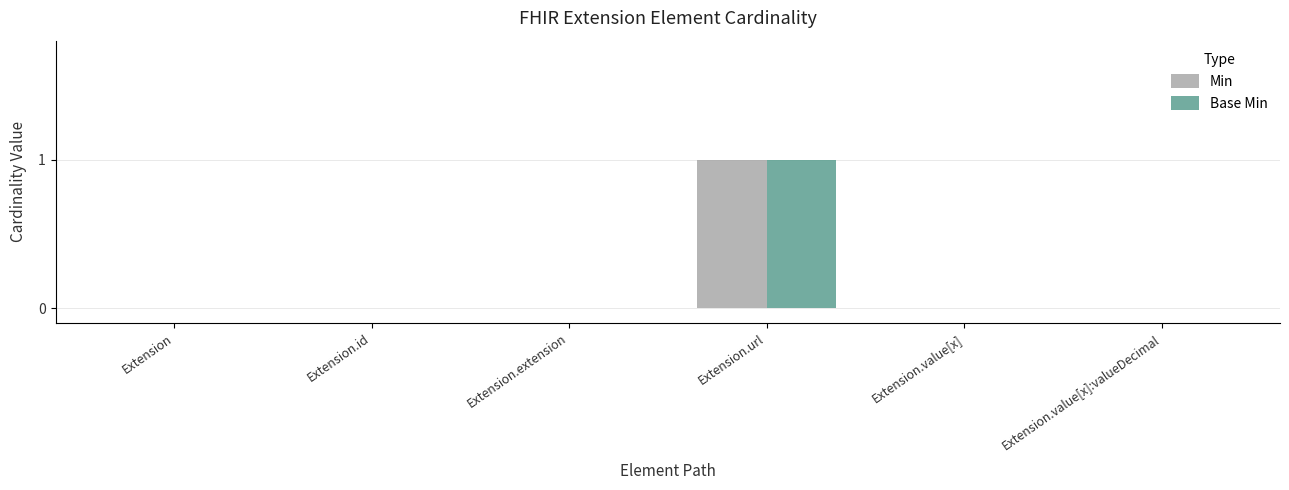

Is the value of Min at Extension.value[x] greater than the value of Base Min at Extension.url?

No